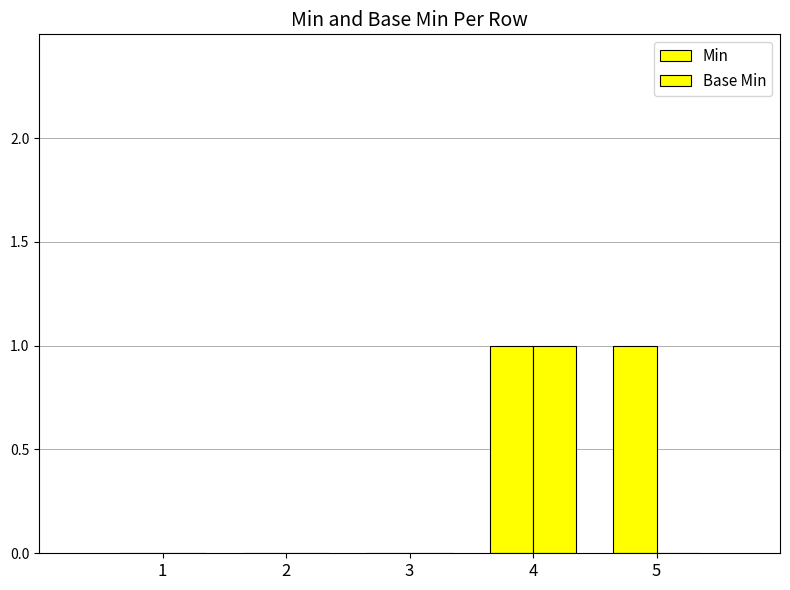

At 3, list the series in order from smallest to largest.

Min, Base Min